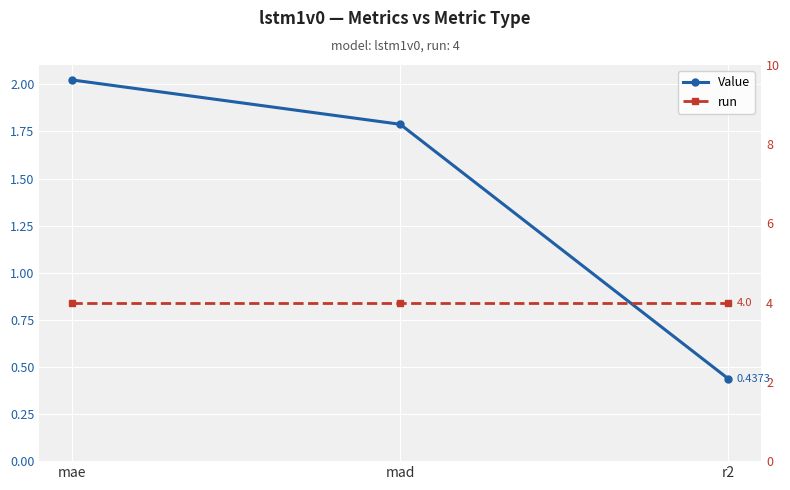

What is the difference between the highest and lowest values at r2?

3.6